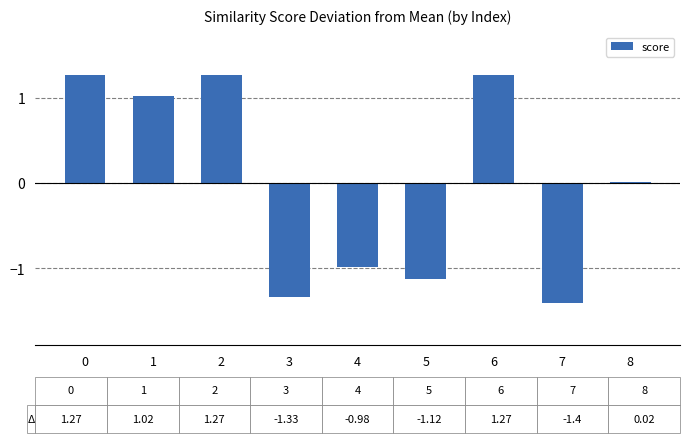

True or false: the data shows 1.3 at 0.

True